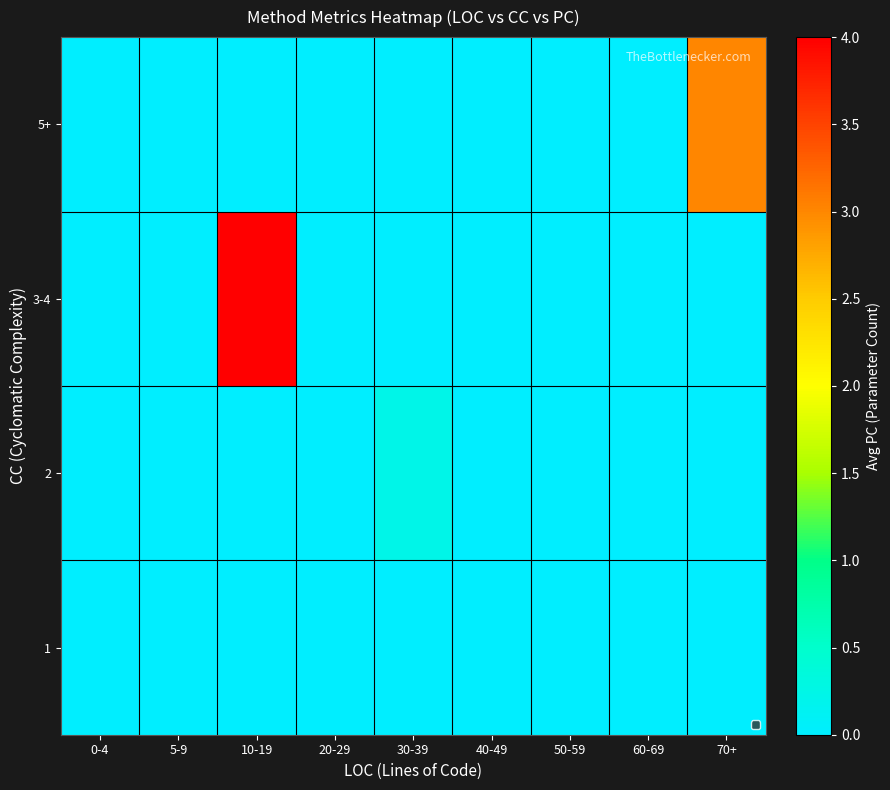

Rank the series at 30-39 from highest to lowest value.

2, 1, 3-4, 5+